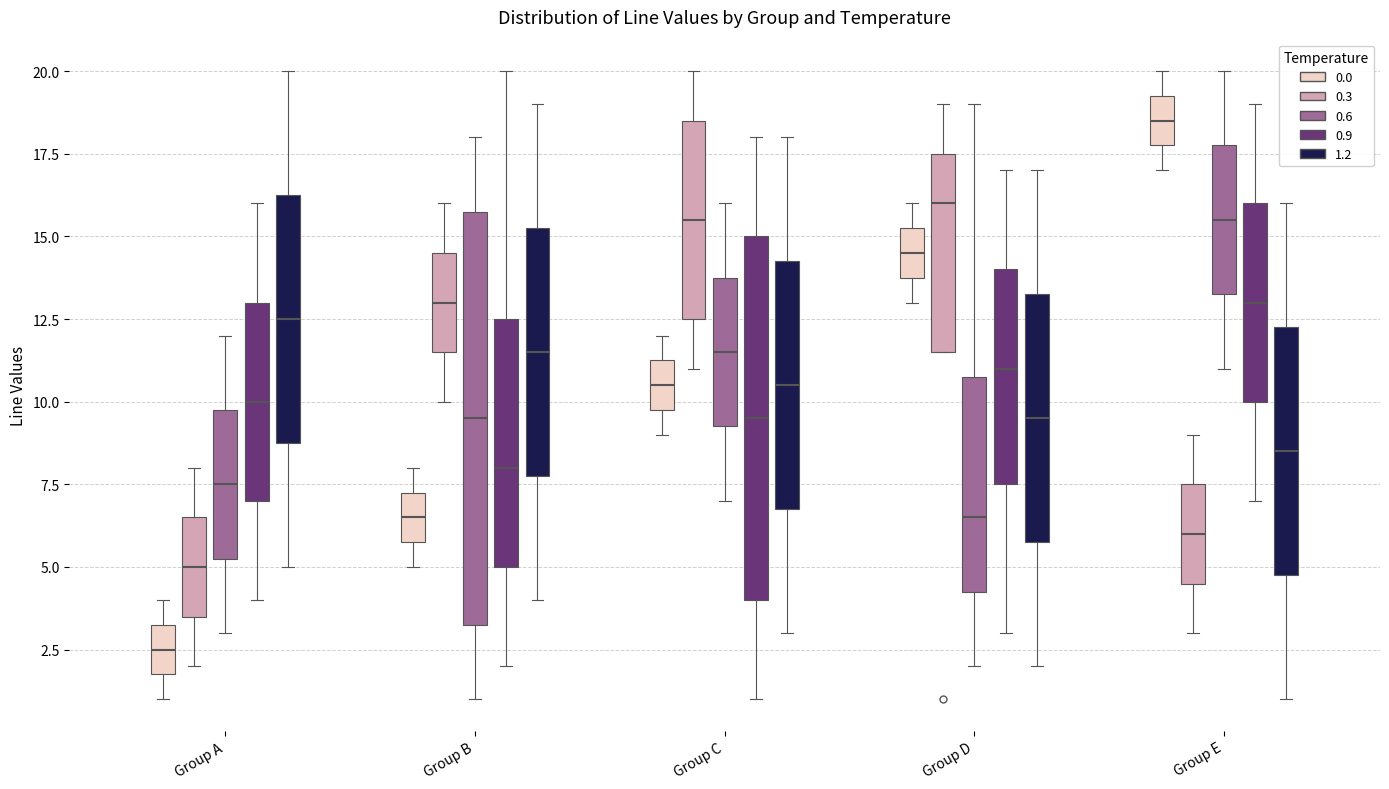

Reading left to right, transcribe this box plot: for each box, give where its median line is, the range the box spans, and where its two whiskers end, as read against the y-axis. The values are not printed on the chart, so give them approximately, as read against the axis.

Group A (0.0): median 2.5, box 2.0 to 3.5, whiskers 1.0 to 4.0
Group A (0.3): median 5.0, box 3.5 to 6.5, whiskers 2.0 to 8.0
Group A (0.6): median 7.5, box 5.5 to 10.0, whiskers 3.0 to 12.0
Group A (0.9): median 10.0, box 7.0 to 13.0, whiskers 4.0 to 16.0
Group A (1.2): median 12.5, box 9.0 to 16.5, whiskers 5.0 to 20.0
Group B (0.0): median 6.5, box 6.0 to 7.5, whiskers 5.0 to 8.0
Group B (0.3): median 13.0, box 11.5 to 14.5, whiskers 10.0 to 16.0
Group B (0.6): median 9.5, box 3.5 to 16.0, whiskers 1.0 to 18.0
Group B (0.9): median 8.0, box 5.0 to 12.5, whiskers 2.0 to 20.0
Group B (1.2): median 11.5, box 8.0 to 15.5, whiskers 4.0 to 19.0
Group C (0.0): median 10.5, box 10.0 to 11.5, whiskers 9.0 to 12.0
Group C (0.3): median 15.5, box 12.5 to 18.5, whiskers 11.0 to 20.0
Group C (0.6): median 11.5, box 9.5 to 14.0, whiskers 7.0 to 16.0
Group C (0.9): median 9.5, box 4.0 to 15.0, whiskers 1.0 to 18.0
Group C (1.2): median 10.5, box 7.0 to 14.5, whiskers 3.0 to 18.0
Group D (0.0): median 14.5, box 14.0 to 15.5, whiskers 13.0 to 16.0
Group D (0.3): median 16.0, box 11.5 to 17.5, whiskers 11.5 to 19.0
Group D (0.6): median 6.5, box 4.5 to 11.0, whiskers 2.0 to 19.0
Group D (0.9): median 11.0, box 7.5 to 14.0, whiskers 3.0 to 17.0
Group D (1.2): median 9.5, box 6.0 to 13.5, whiskers 2.0 to 17.0
Group E (0.0): median 18.5, box 18.0 to 19.5, whiskers 17.0 to 20.0
Group E (0.3): median 6.0, box 4.5 to 7.5, whiskers 3.0 to 9.0
Group E (0.6): median 15.5, box 13.5 to 18.0, whiskers 11.0 to 20.0
Group E (0.9): median 13.0, box 10.0 to 16.0, whiskers 7.0 to 19.0
Group E (1.2): median 8.5, box 5.0 to 12.5, whiskers 1.0 to 16.0